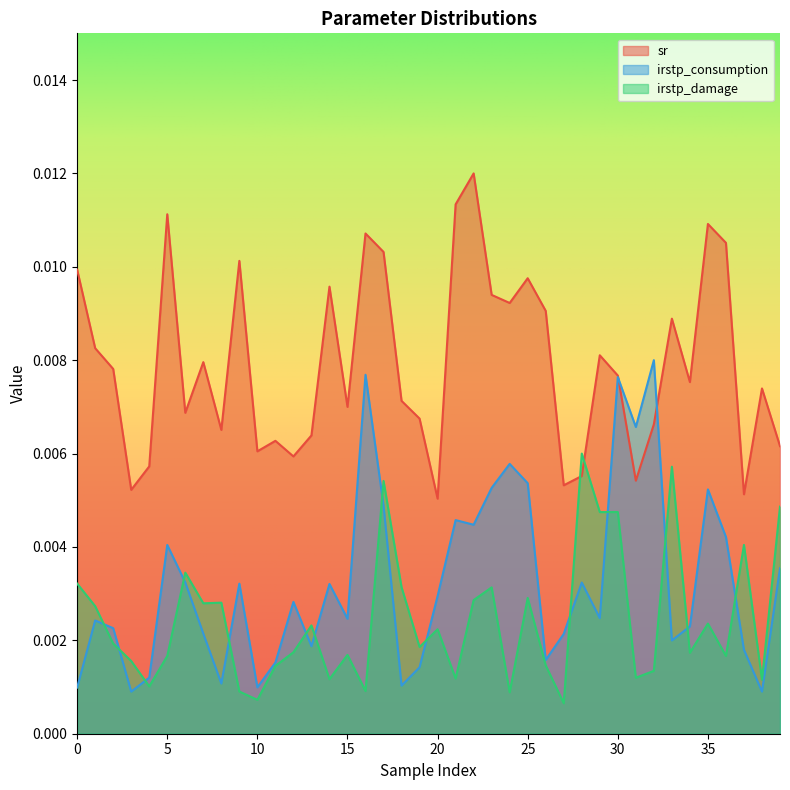

At which category does the chart reach its minimum across all series?

27